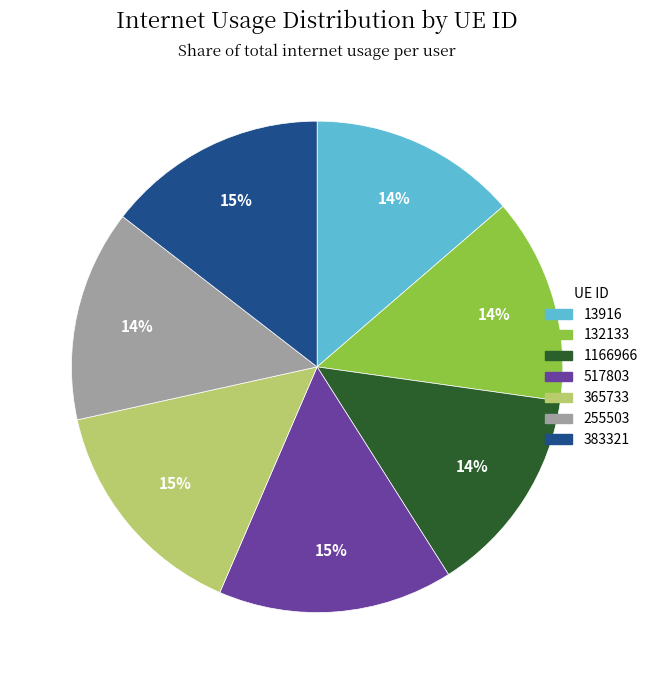

Combined, do 1166966 and 255503 account for over 50%?

No